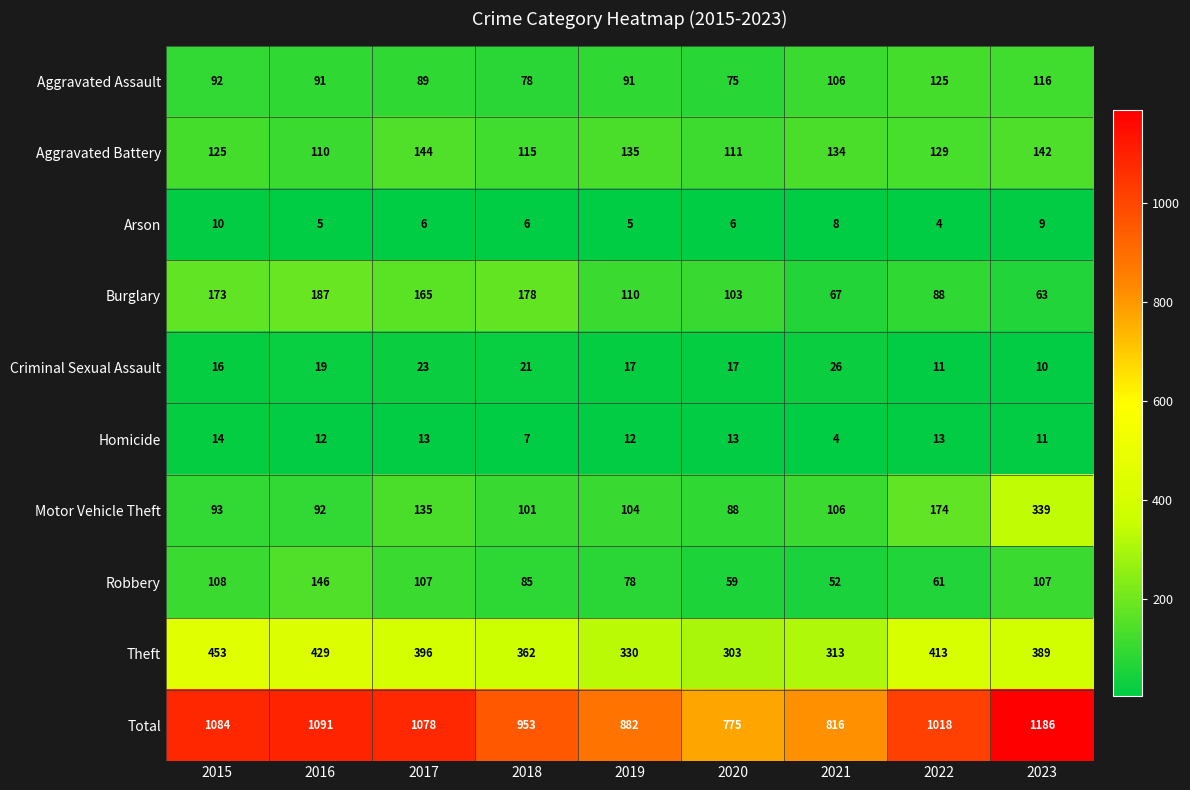

True or false: Total has a value of 1078 at 2017.

True